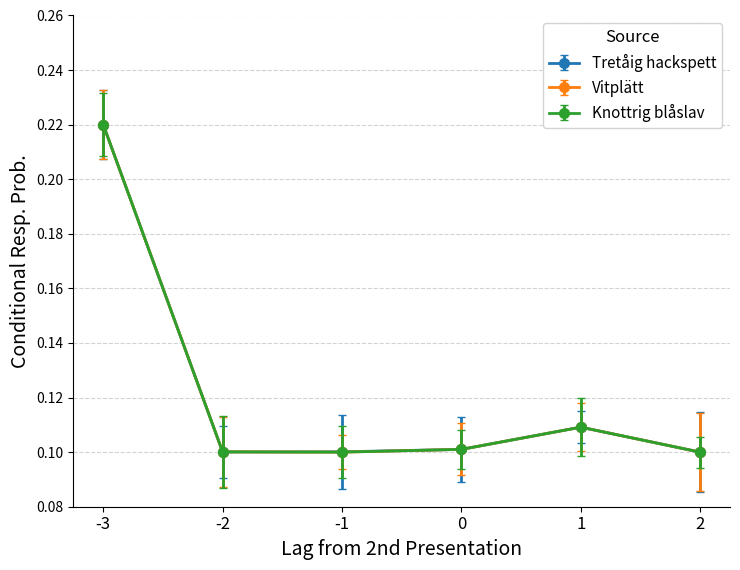

Rank the series by their average value, from highest to lowest.

Tretåig hackspett, Vitplätt, Knottrig blåslav